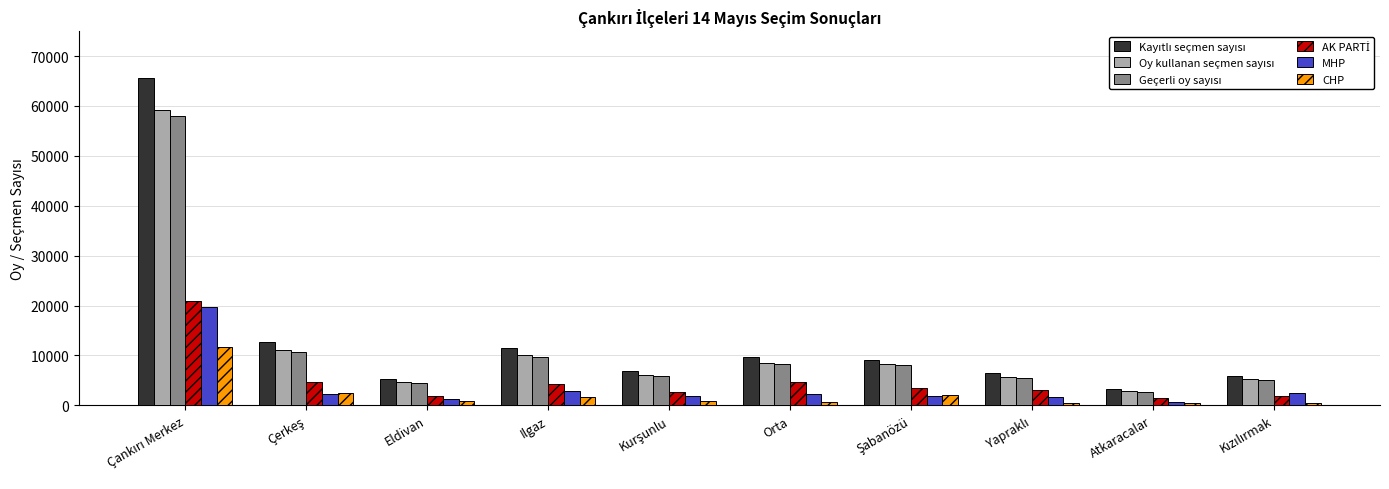

What is the greatest value displayed?

65554